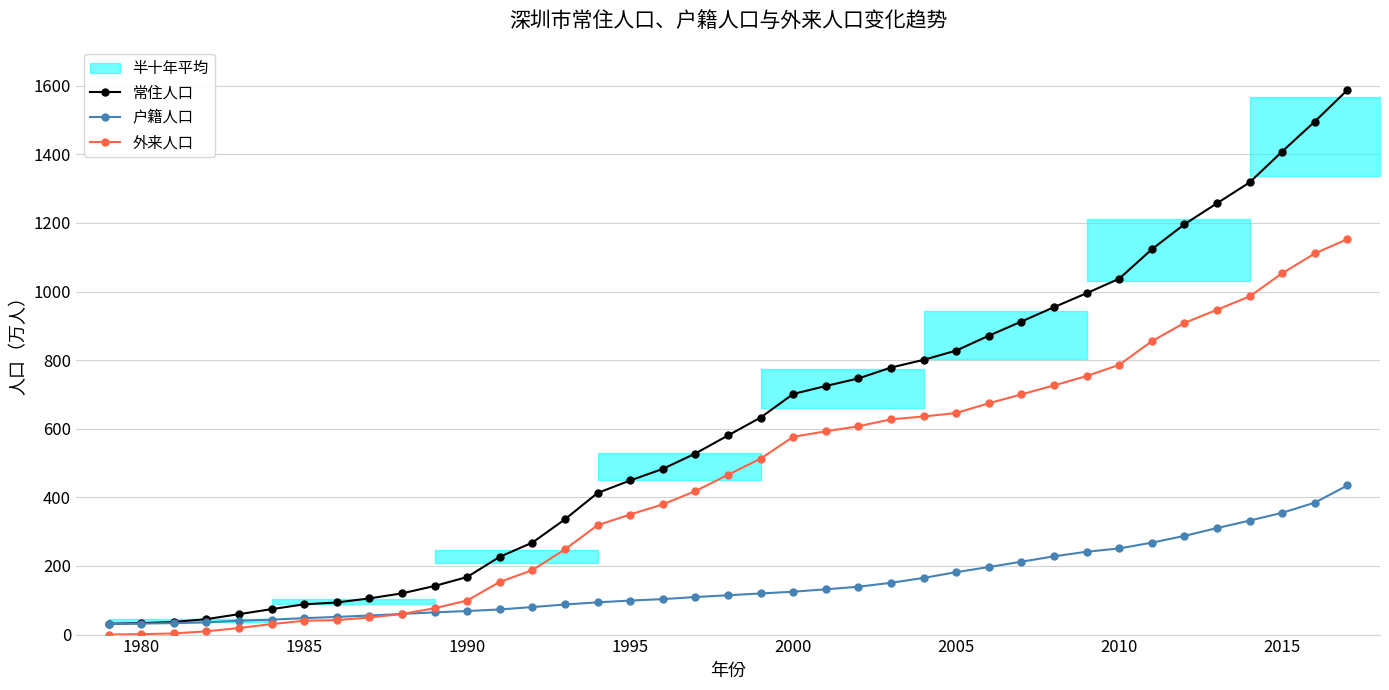

True or false: 户籍人口 has a value of 152.5 at 2015.

False